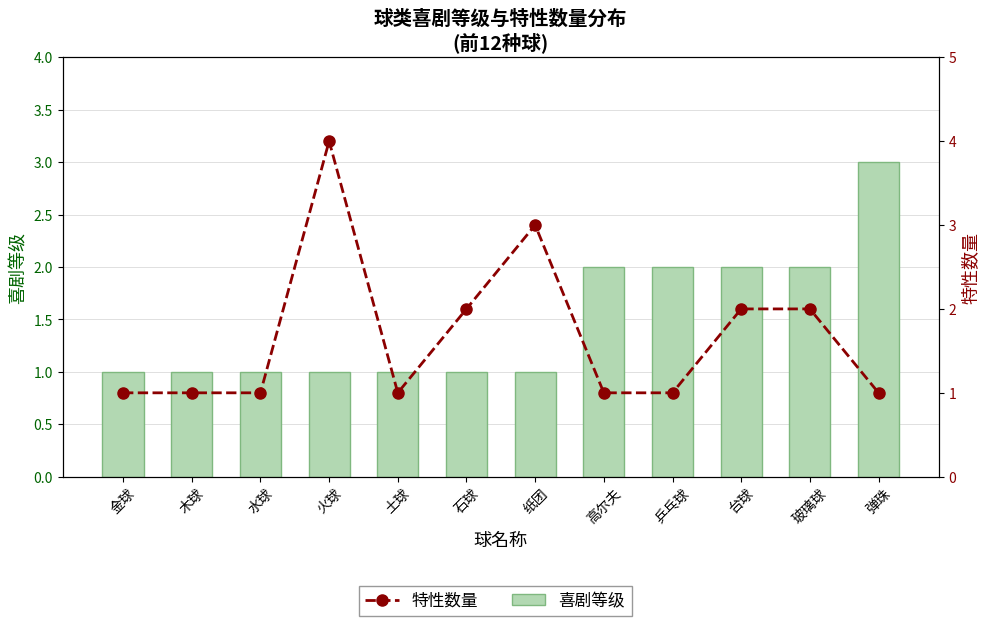

Reading left to right, what are all the values shown in this chart?

喜剧等级: 金球=1	木球=1	水球=1	火球=1	土球=1	石球=1	纸团=1	高尔夫=2	乒乓球=2	台球=2	玻璃球=2	弹珠=3
特性数量: 金球=1	木球=1	水球=1	火球=4	土球=1	石球=2	纸团=3	高尔夫=1	乒乓球=1	台球=2	玻璃球=2	弹珠=1